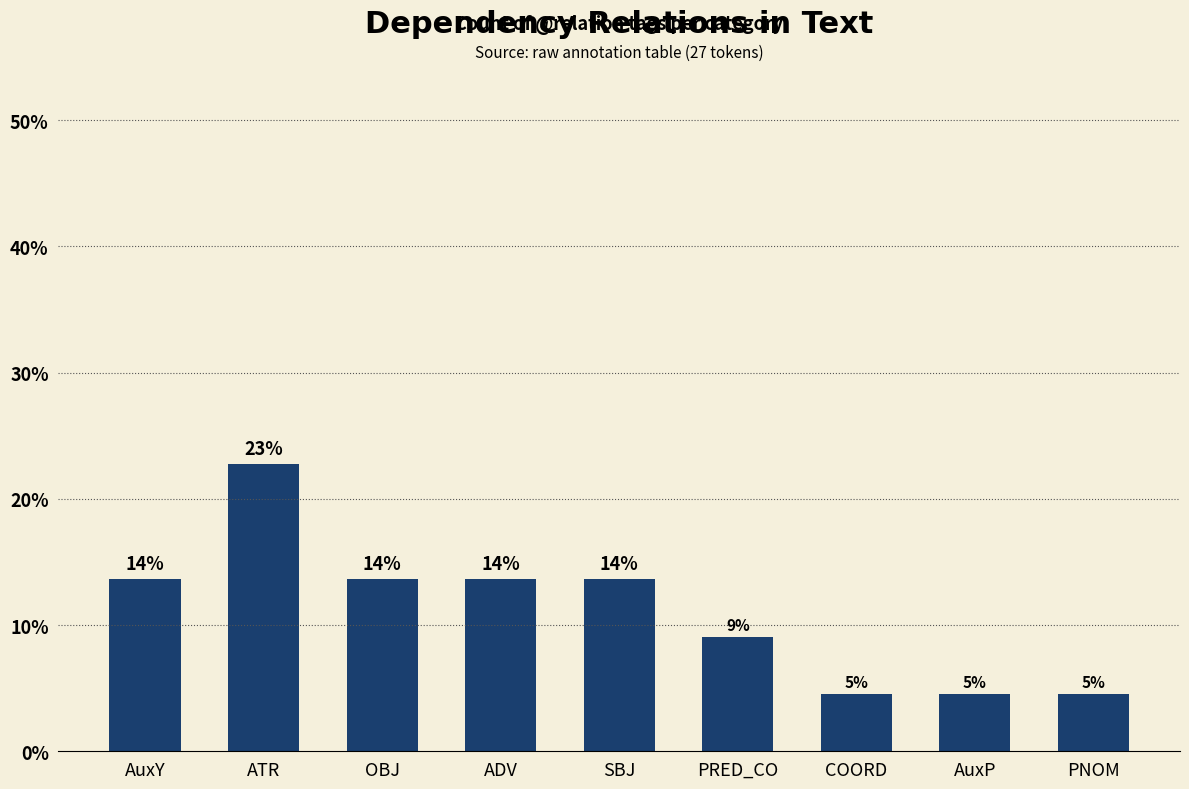

What position from the right is PRED_CO?

4